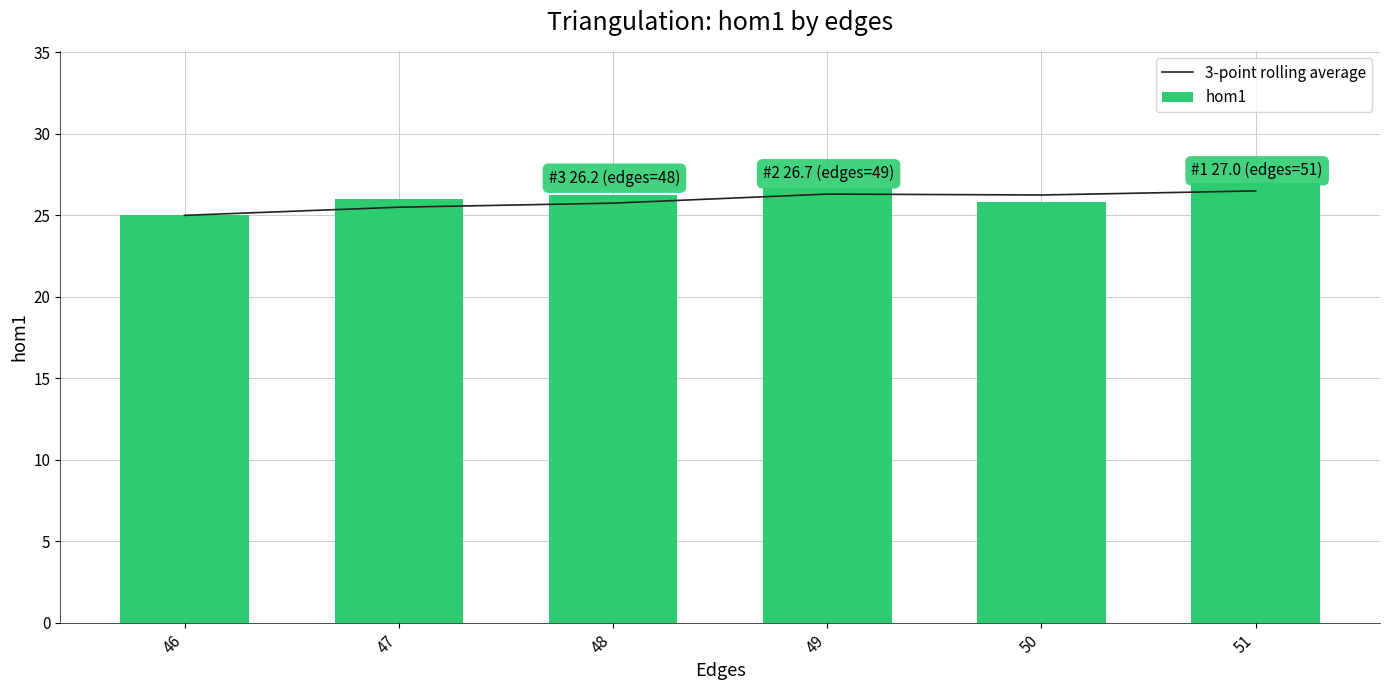

Which series changed the most between 47 and 48?

3-point rolling average